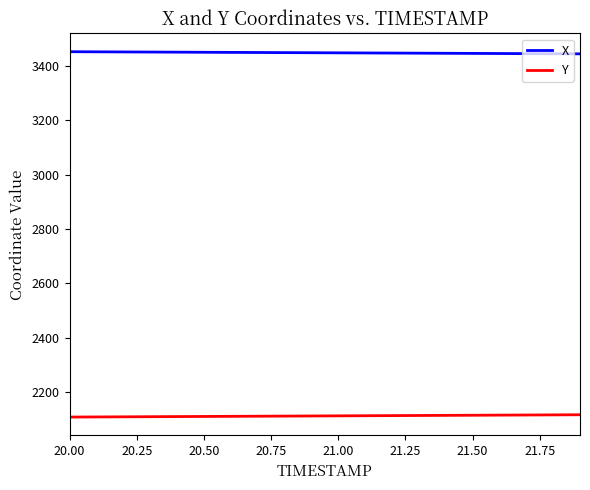

Which series has the largest total across all categories?

X